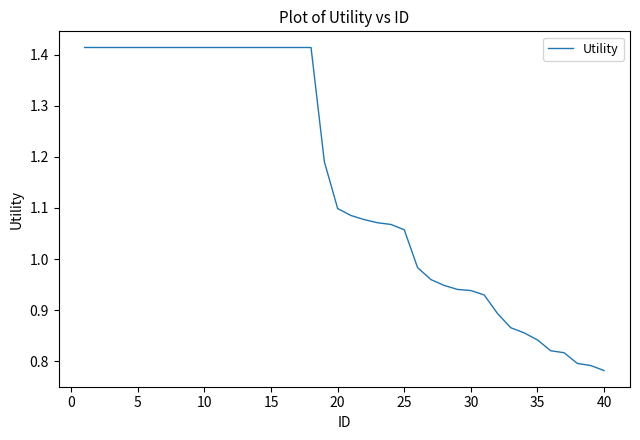

What is the difference between the maximum and minimum values?

0.6